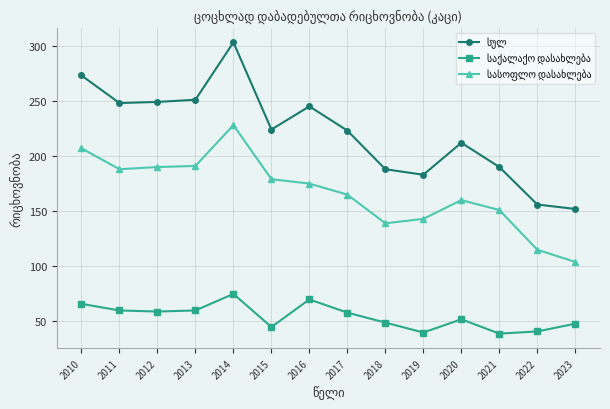

What is the total value across all series at 2010?

546